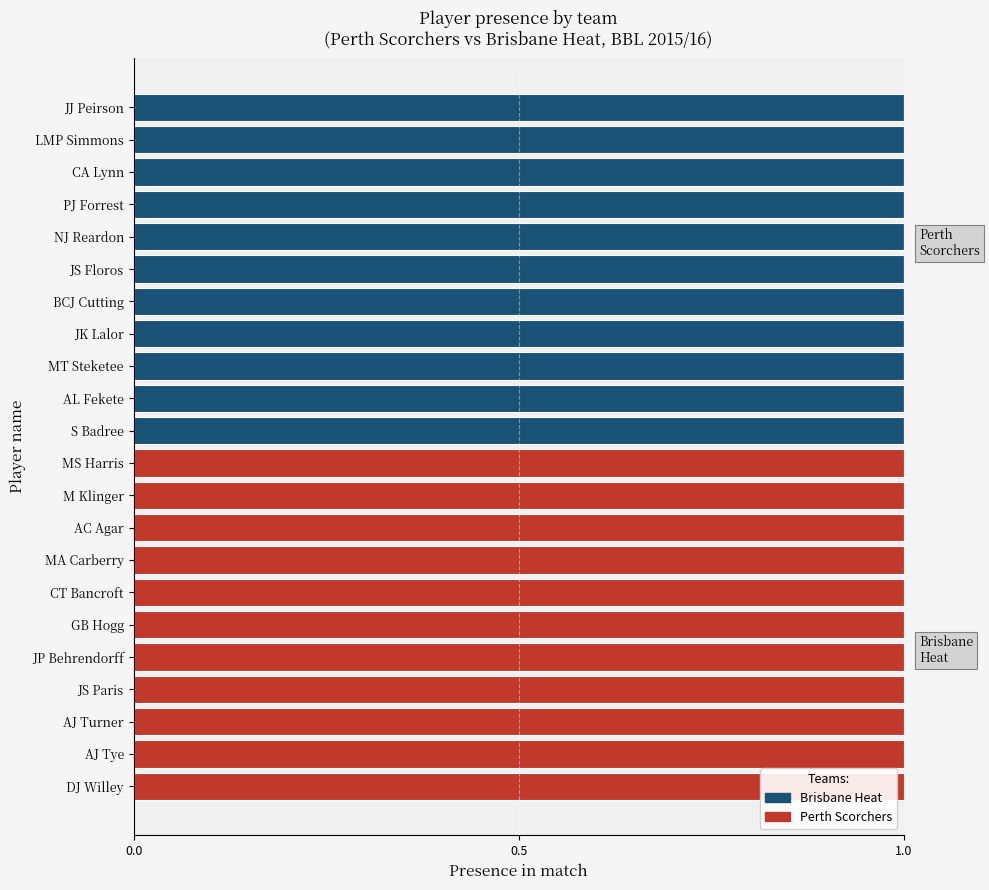

The Brisbane Heat series shows -1 at MA Carberry. True or false?

False